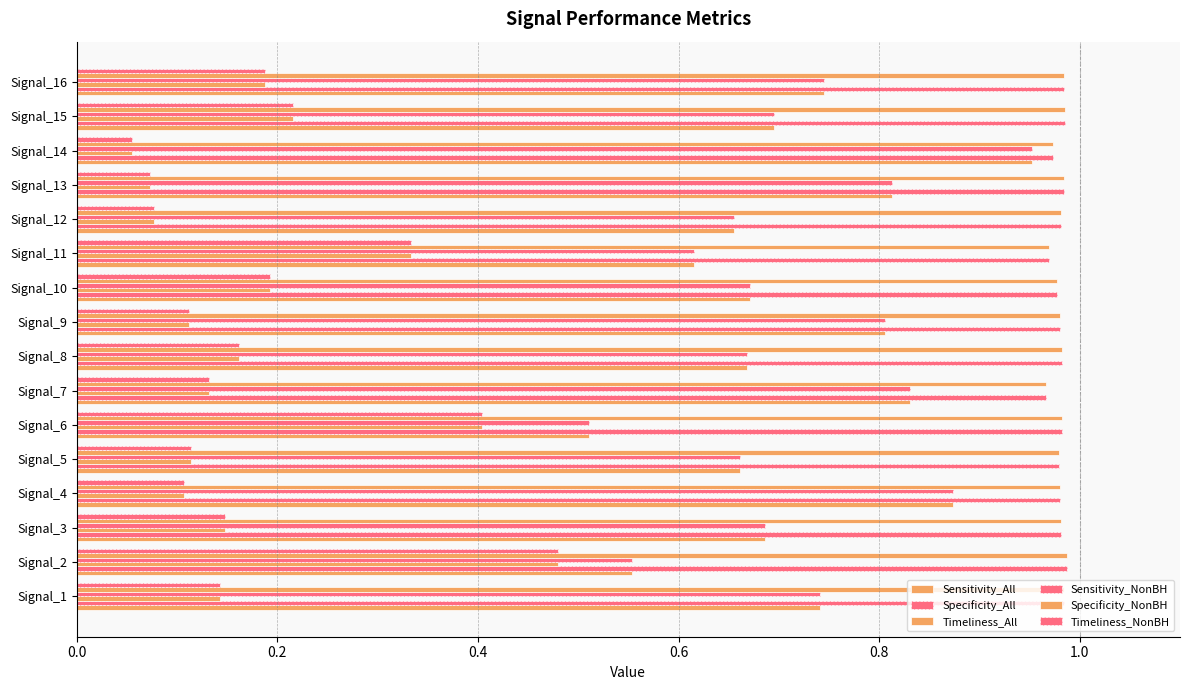

How many data points does each series have?

16